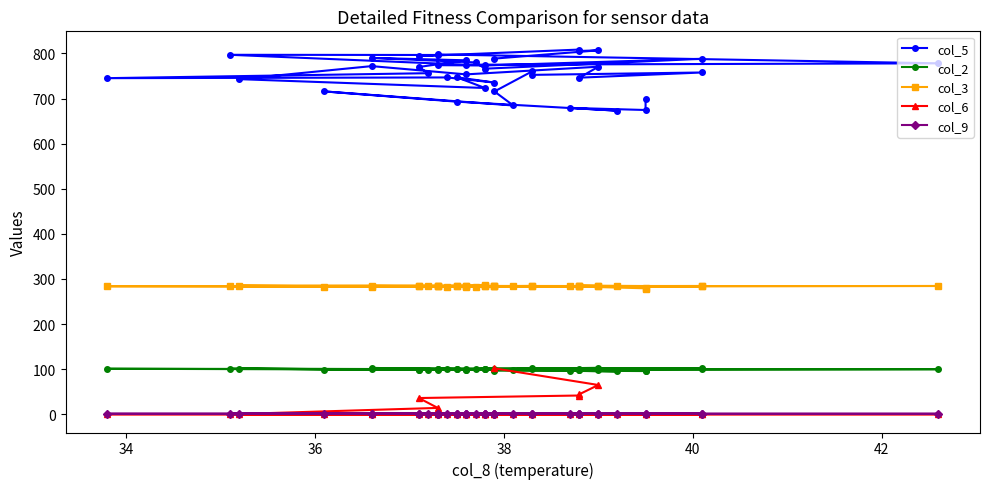

What is the maximum value for col_5?

808.6